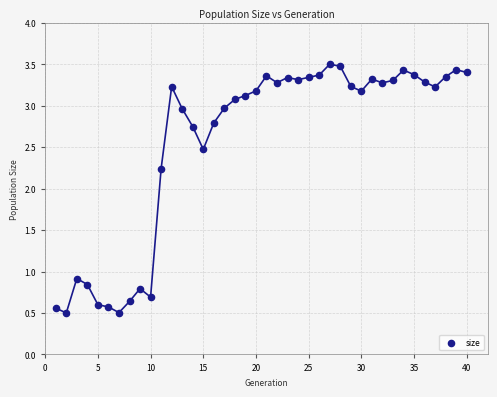

What is the range of Y values (max minus min)?

3.0